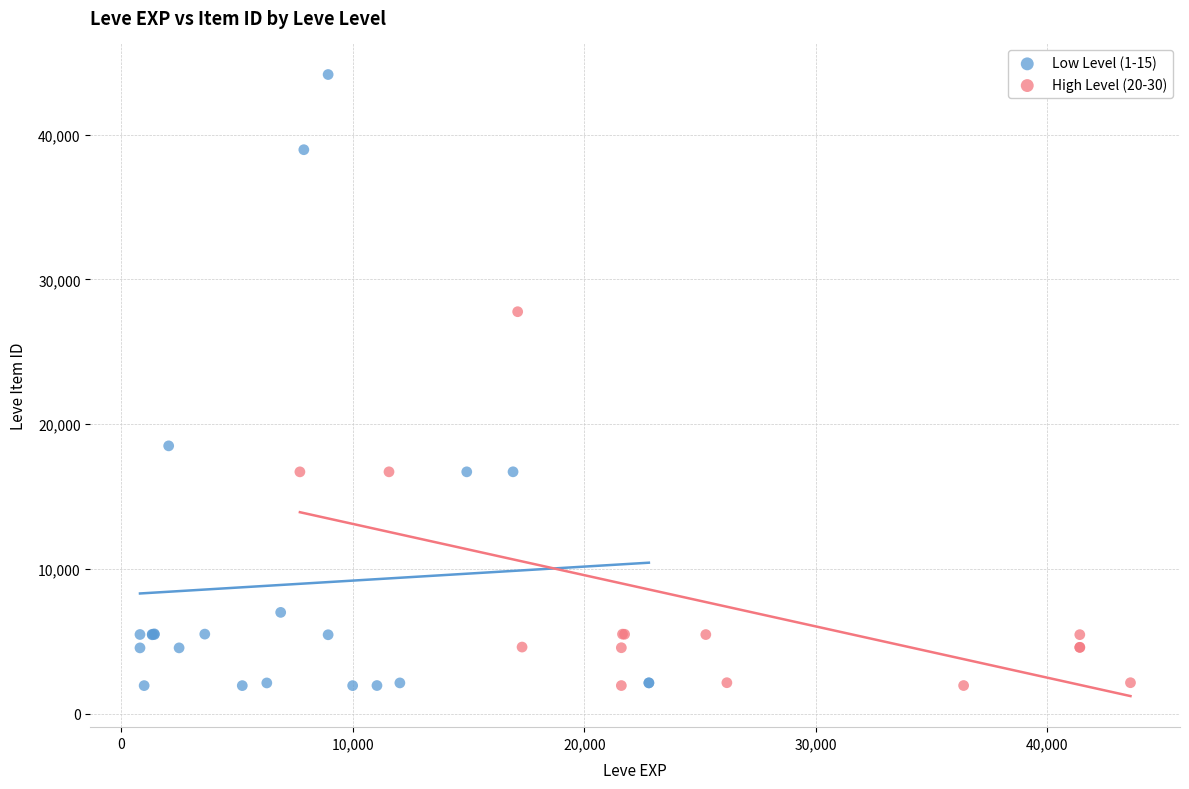

Which series has the widest spread of Y values?

Low Level (1-15)